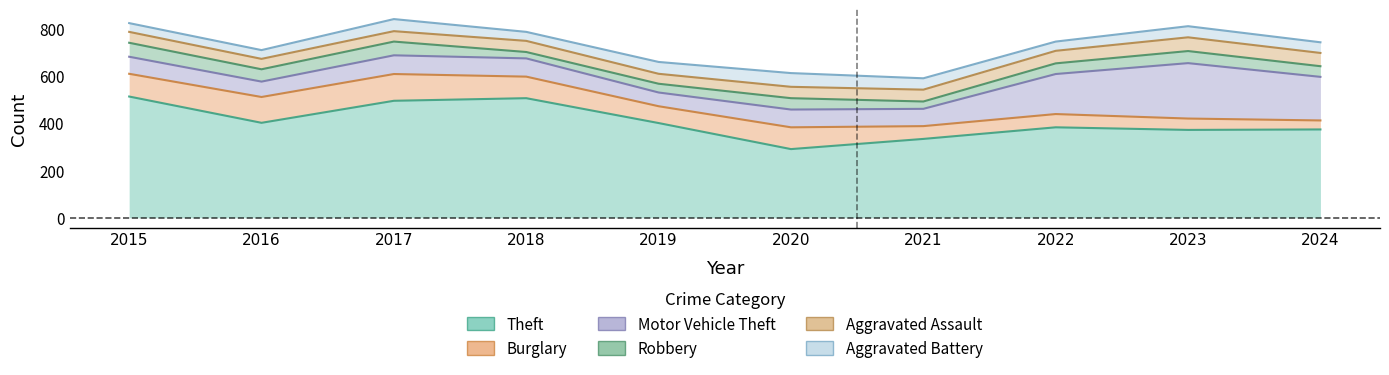

What is the sum of all Robbery values?

453